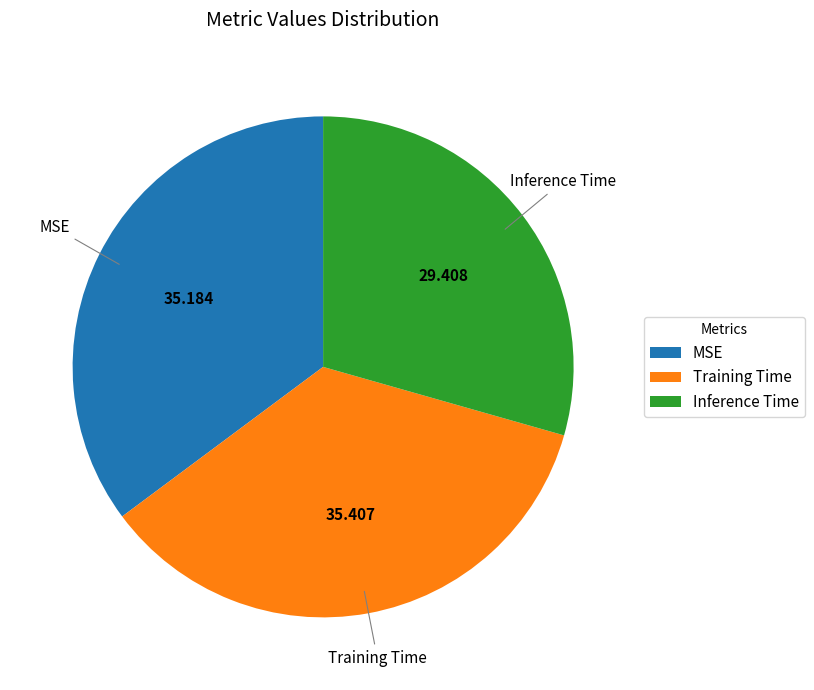

Is MSE the majority of the pie?

No